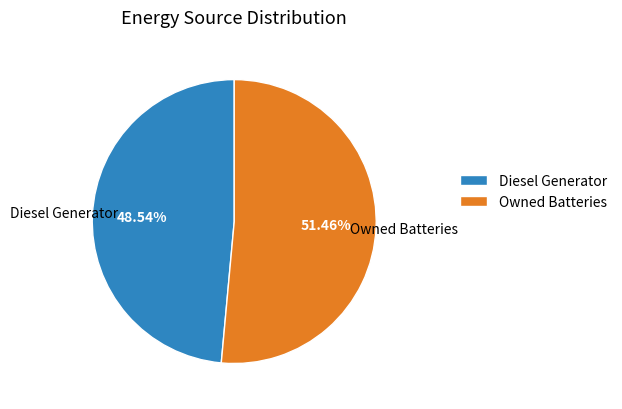

Is Owned Batteries the majority of the pie?

Yes